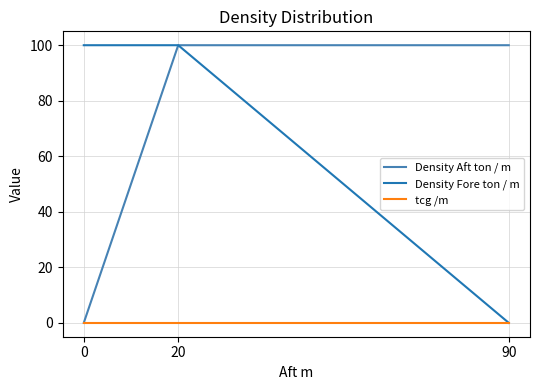

Is this an area chart (filled region under the line)?

No